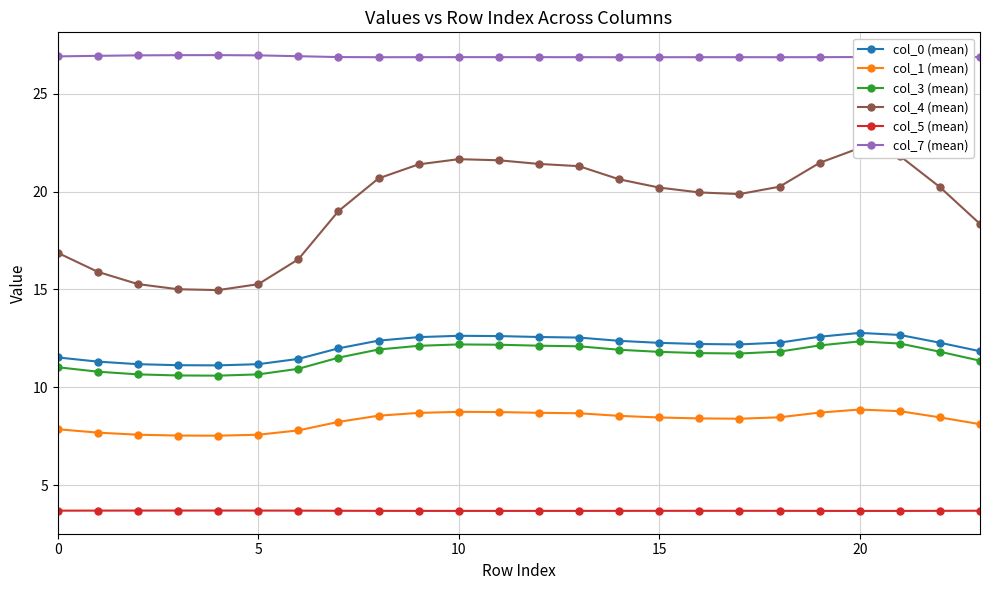

Which series has the widest spread of values?

col_4 (mean)